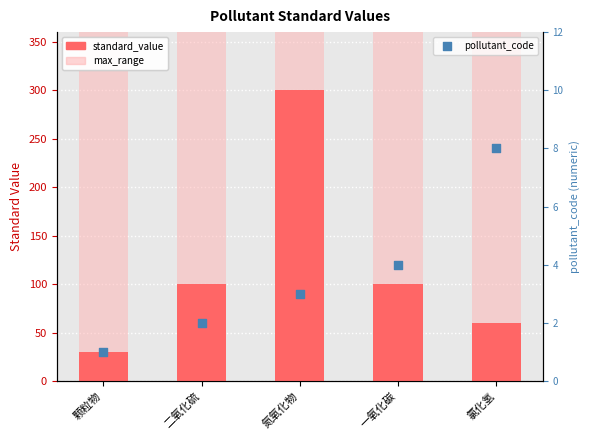

At how many categories does at least one series exceed 171?

5